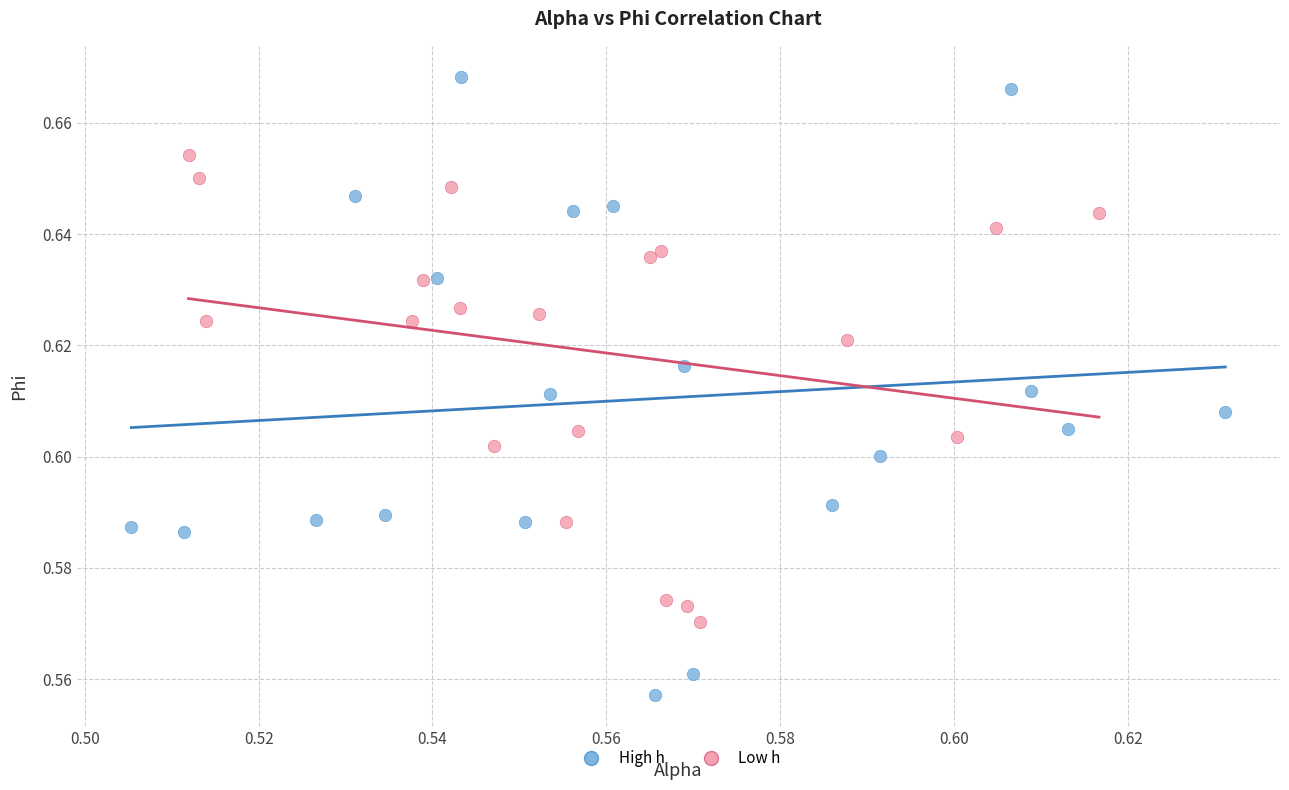

Which series has the largest Y range (max minus min)?

High h